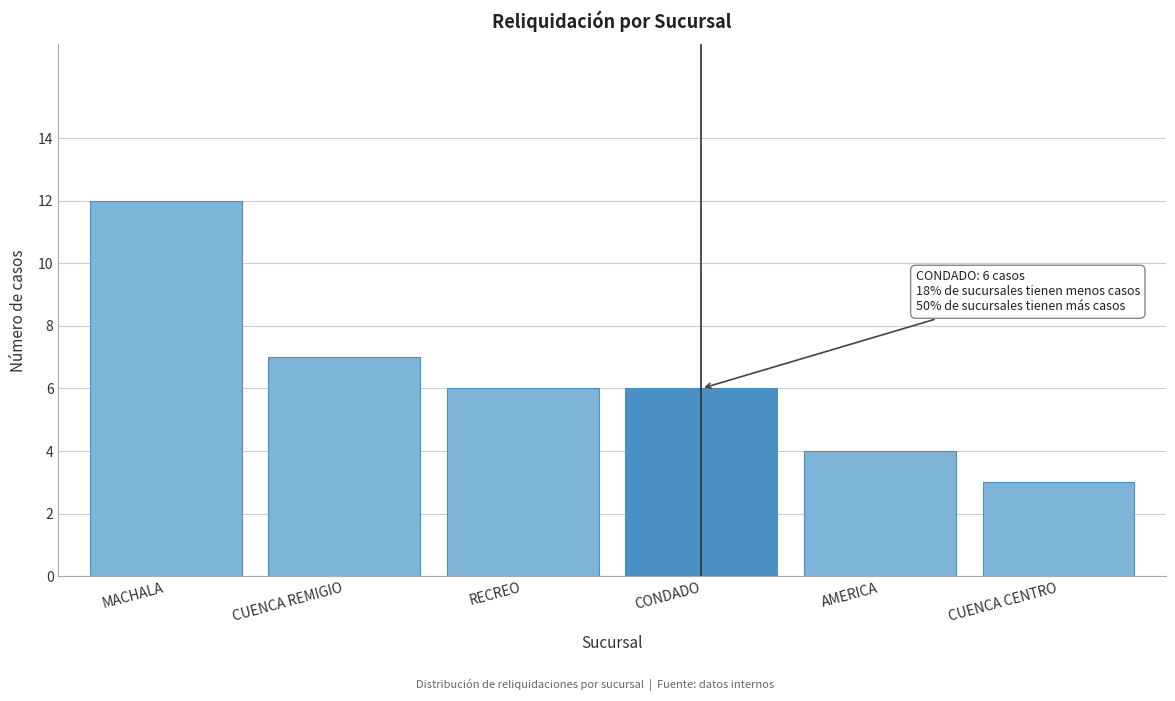

Reading right to left, transcribe all the data shown in this chart.

CUENCA CENTRO=3	AMERICA=4	CONDADO=6	RECREO=6	CUENCA REMIGIO=7	MACHALA=12